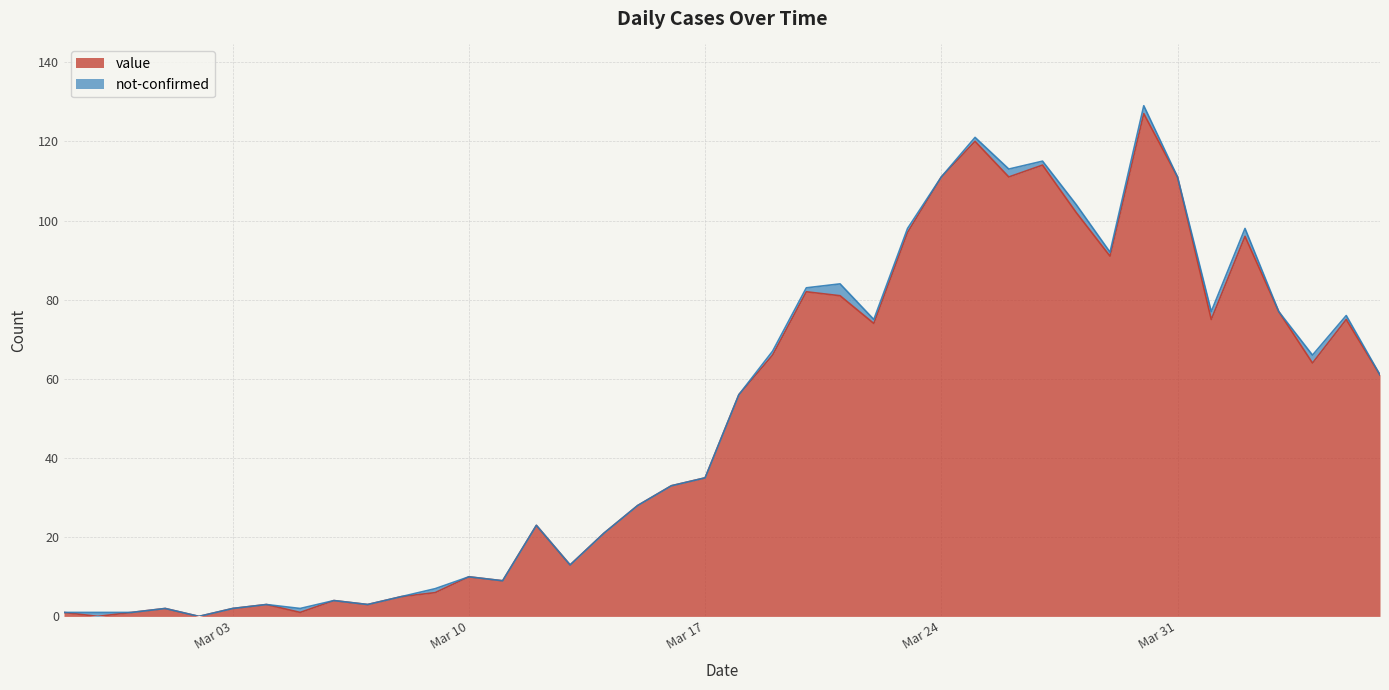

How many points are lower than both their immediate neighbors (excluding endpoints)?

11